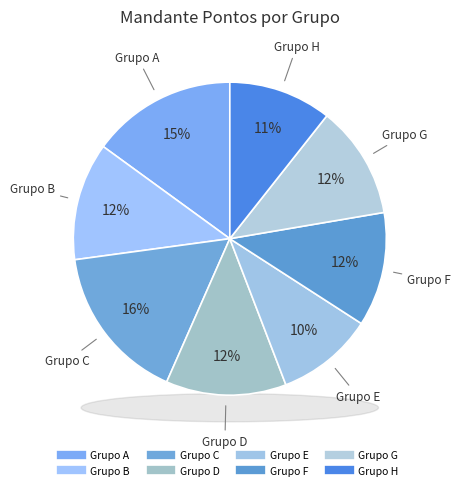

Is 9 the majority of the pie?

No